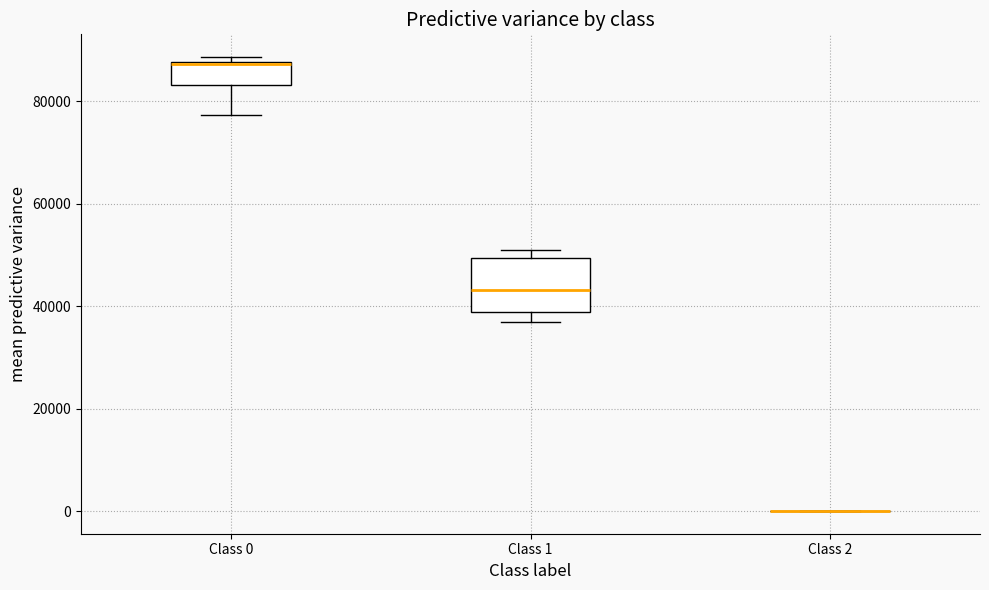

Reading left to right, read every box against the y-axis: the position of its median line, the range the box covers, and the ends of its whiskers. The values are not printed on the chart, so give them approximately, as read against the axis.

Class 0: median 88000, box 84000 to 88000, whiskers 78000 to 88000 (just above the box's upper edge)
Class 1: median 44000, box 38000 to 50000, whiskers 36000 to 50000 (just above the box's upper edge)
Class 2: box collapsed to a line at 0, whiskers 0 to 0